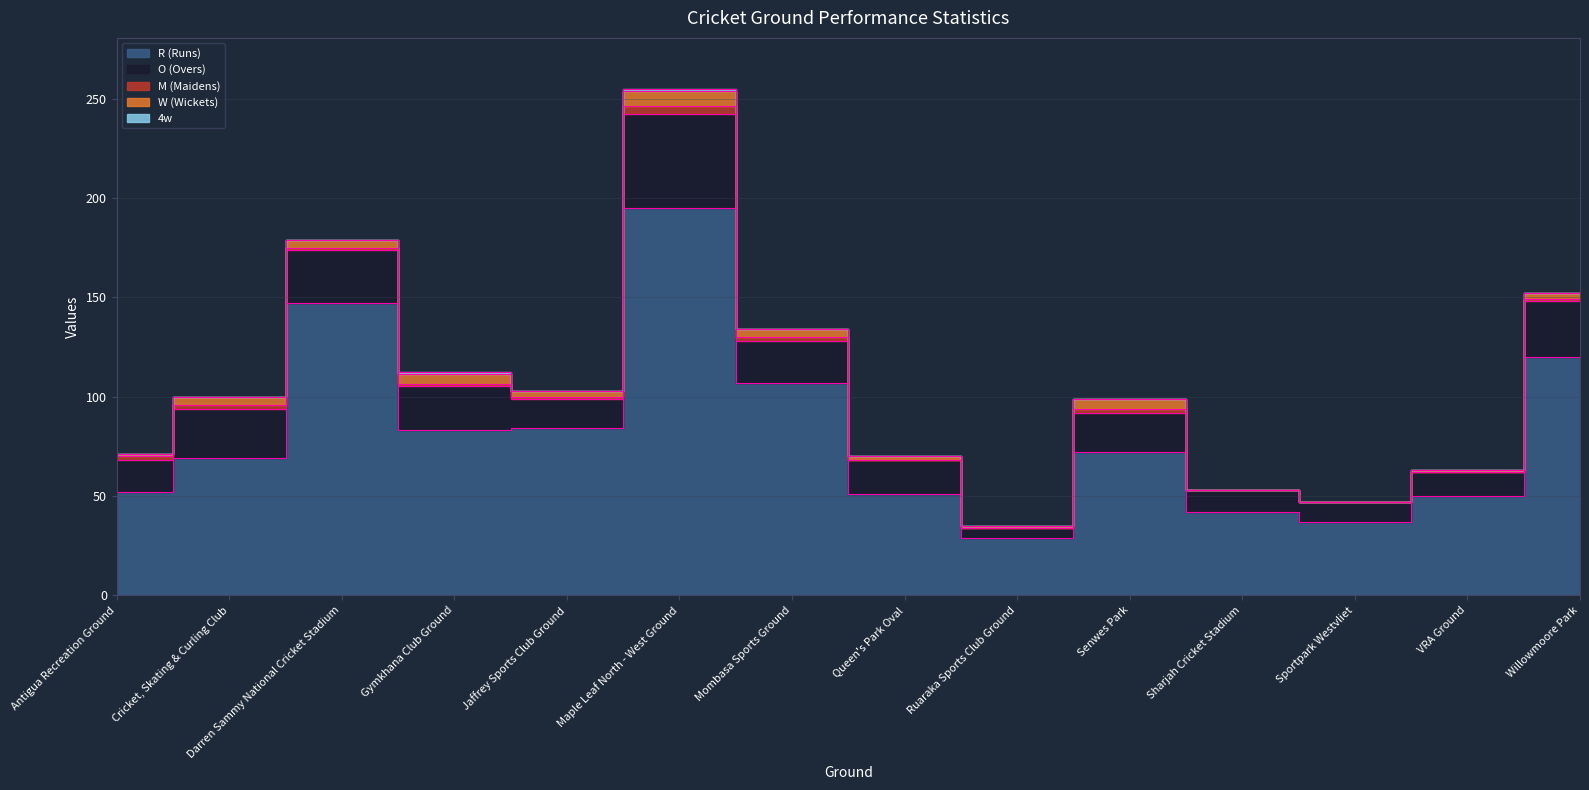

Count the 4w values in the range 0 to 1.

14